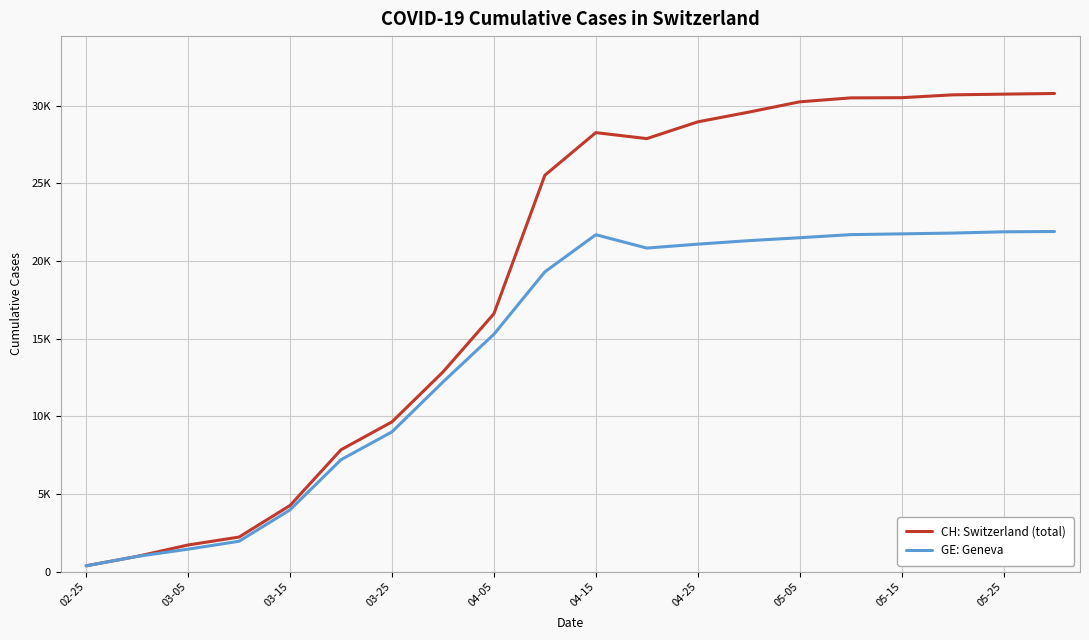

What are all the series names shown in the legend?

CH: Switzerland (total), GE: Geneva